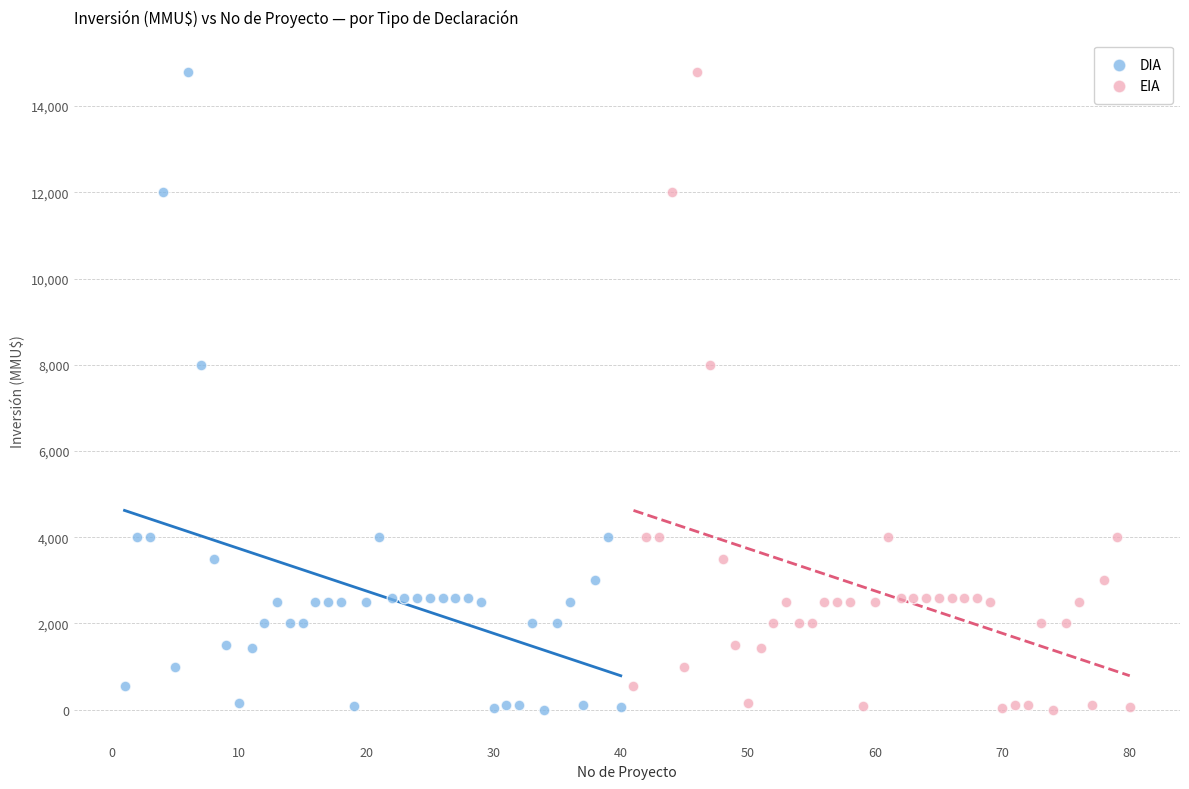

What are all the series names shown in the legend?

DIA, EIA